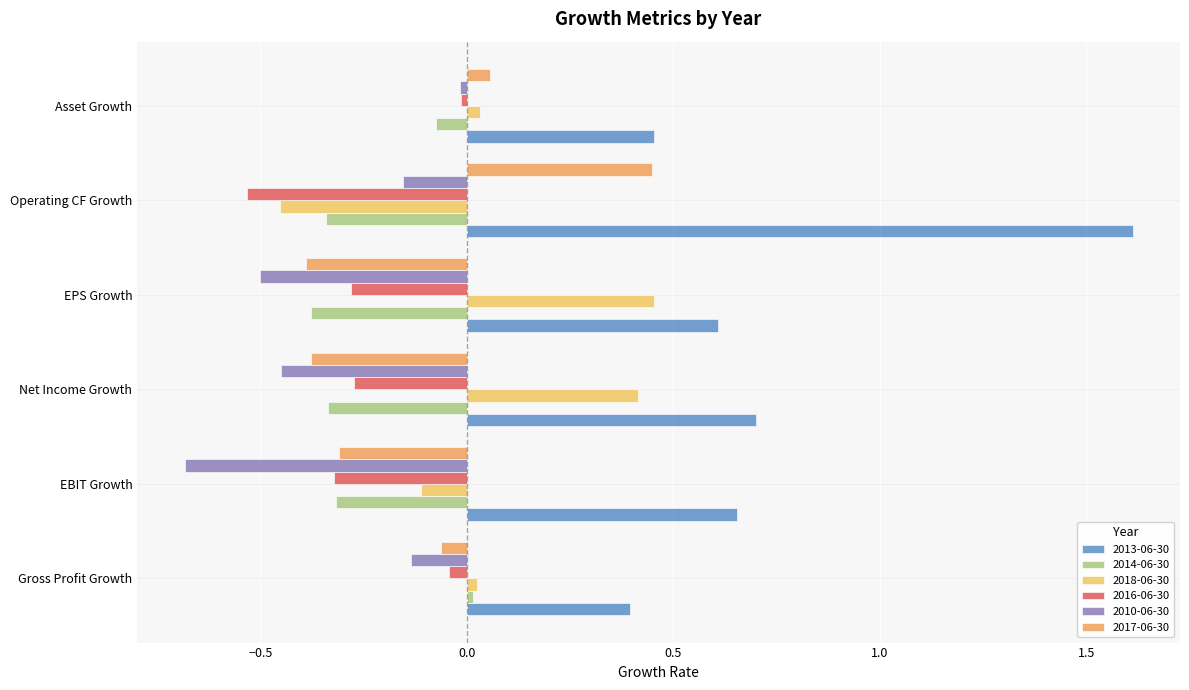

What position from the right is EBIT Growth?

5